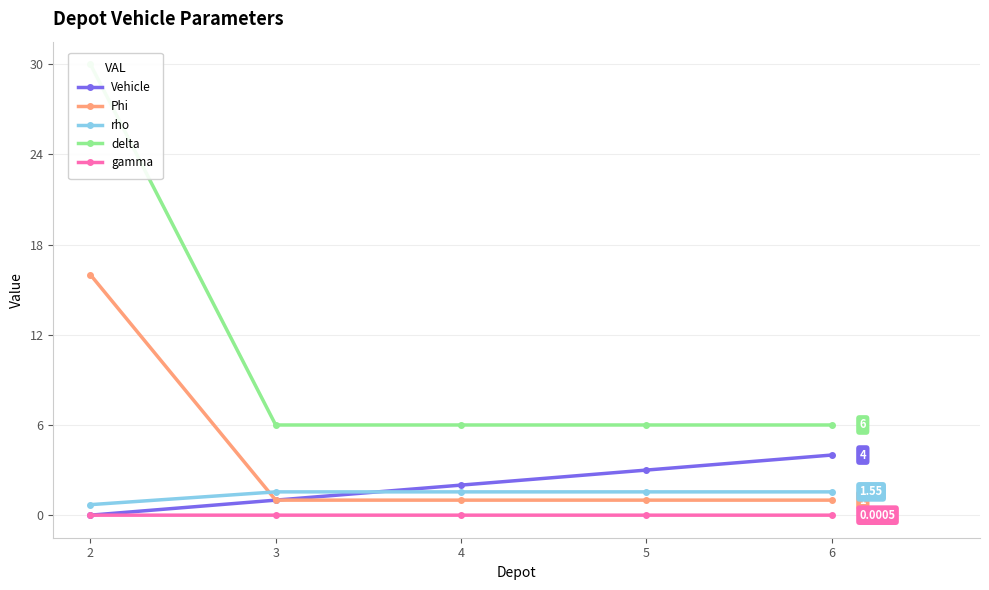

How many rho values are between 1 and 2?

4